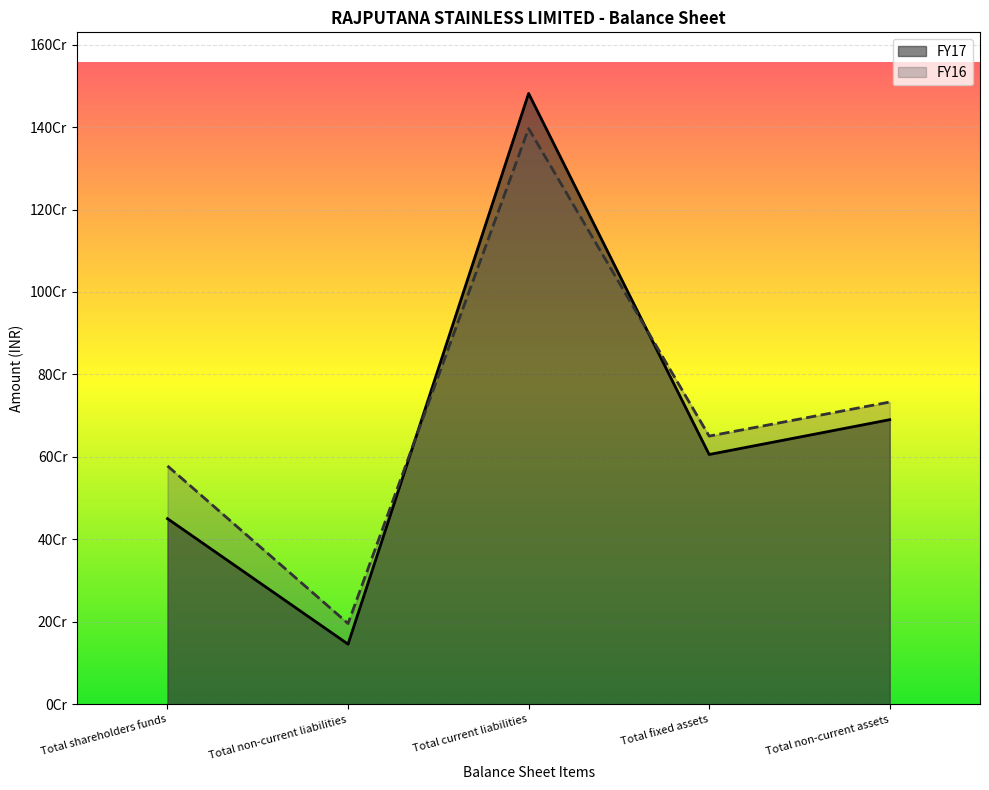

Where does the FY16 series first go above 650560094?

Total current liabilities